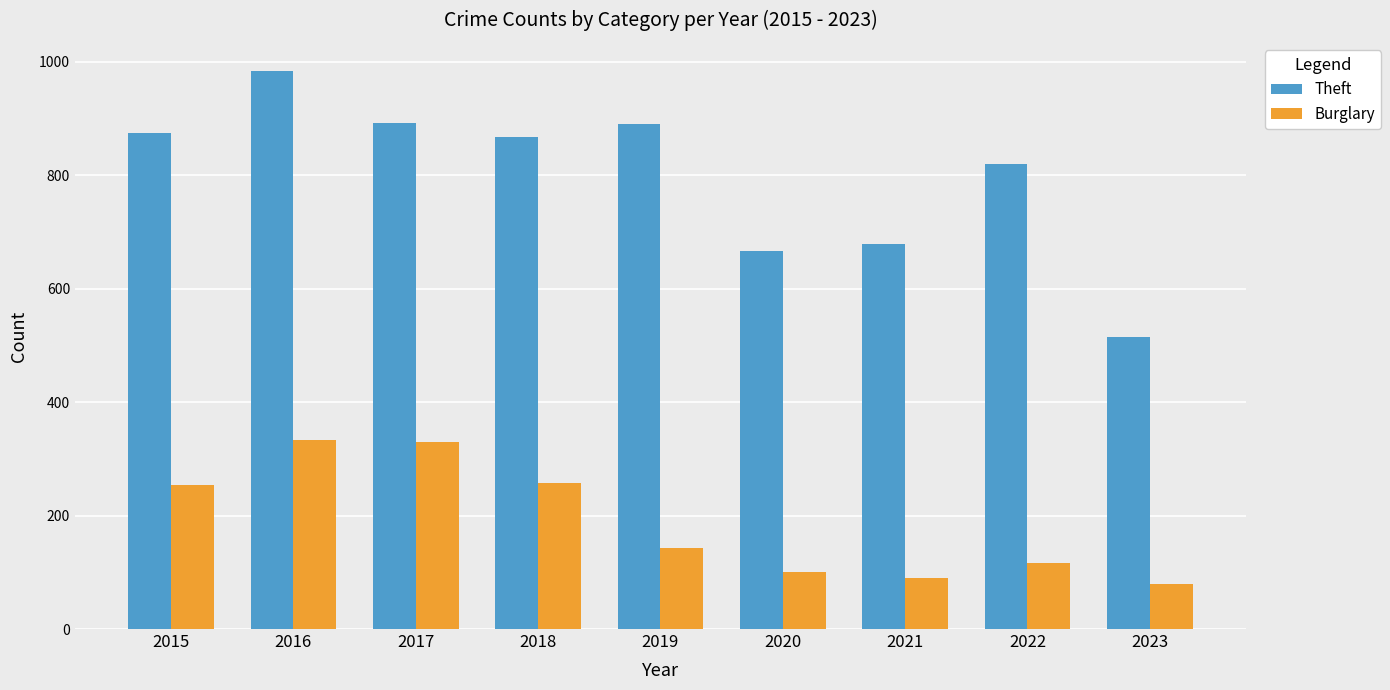

Which series has the largest total across all categories?

Theft